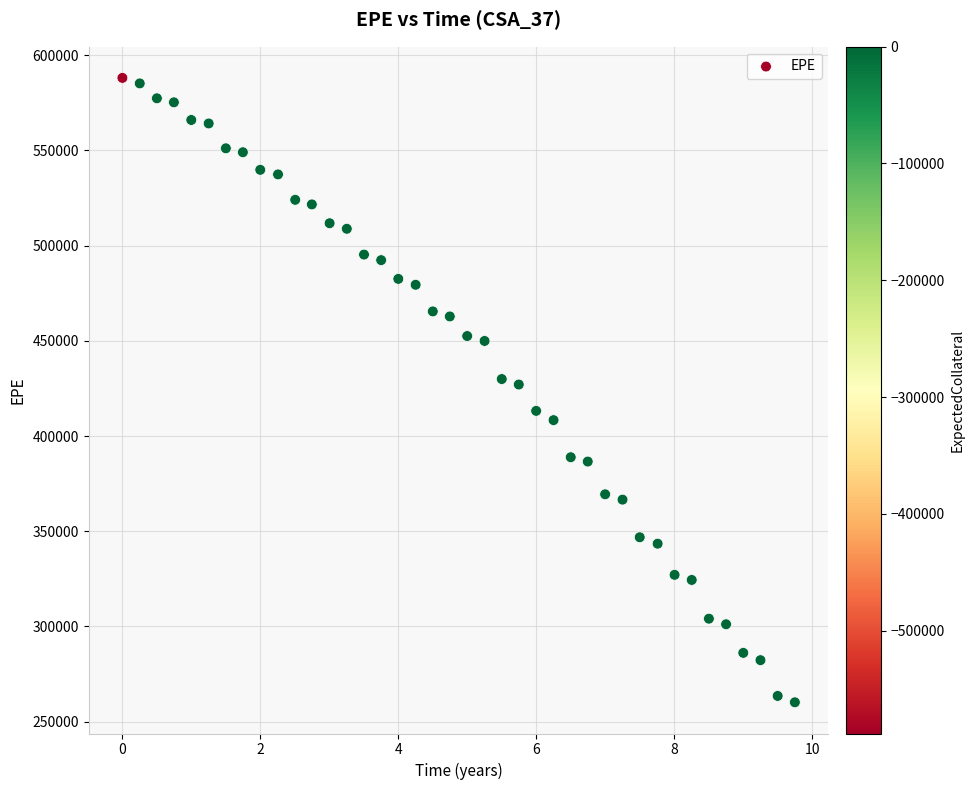

What is the range of Y values (max minus min)?

327944